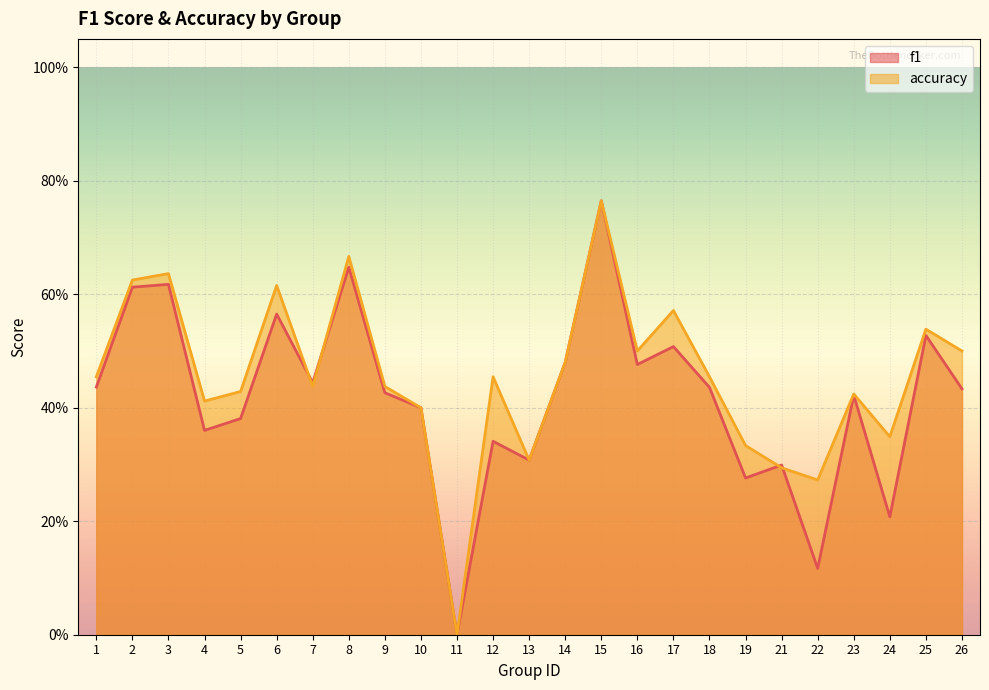

The value of accuracy at 10 is 0.6. True or false?

False